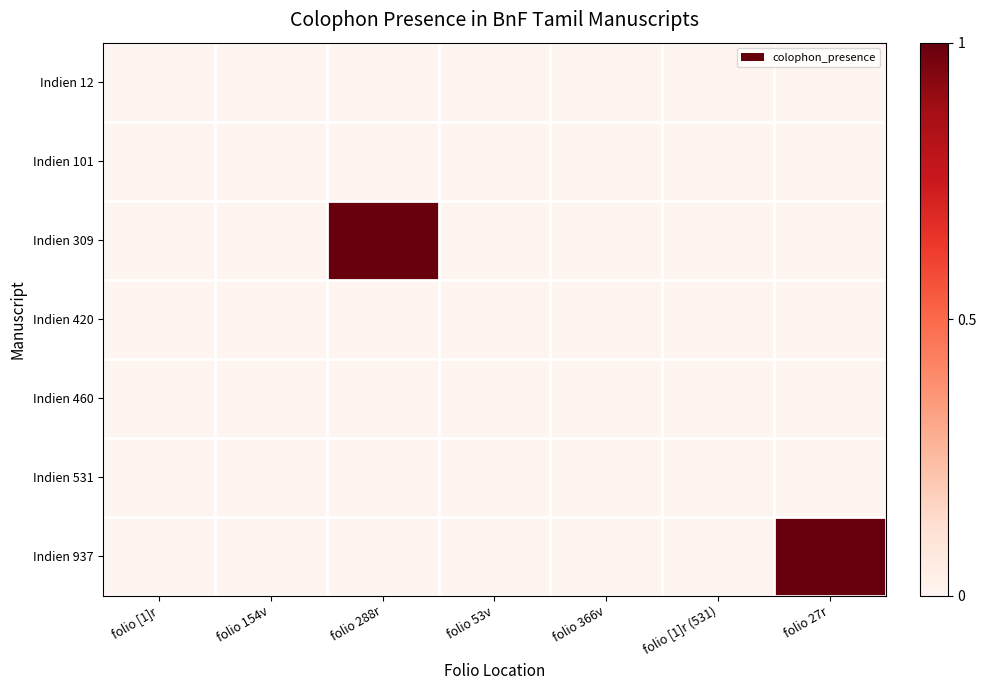

At folio 27r, list the series in order from smallest to largest.

Indien 12, Indien 101, Indien 309, Indien 420, Indien 460, Indien 531, Indien 937